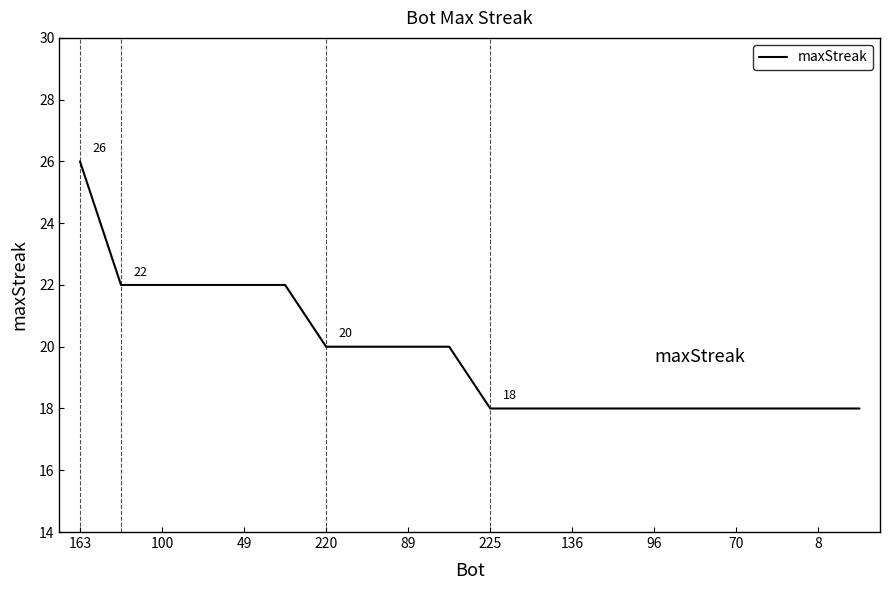

What is the smallest value displayed?

18